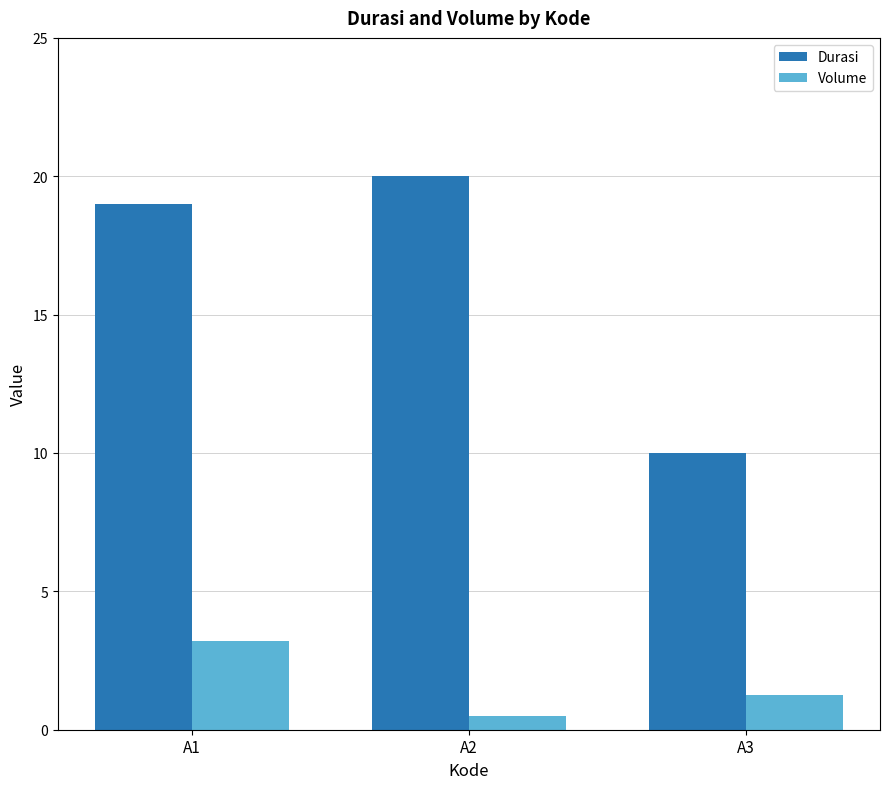

Rank the categories by Volume value from lowest to highest.

A2, A3, A1